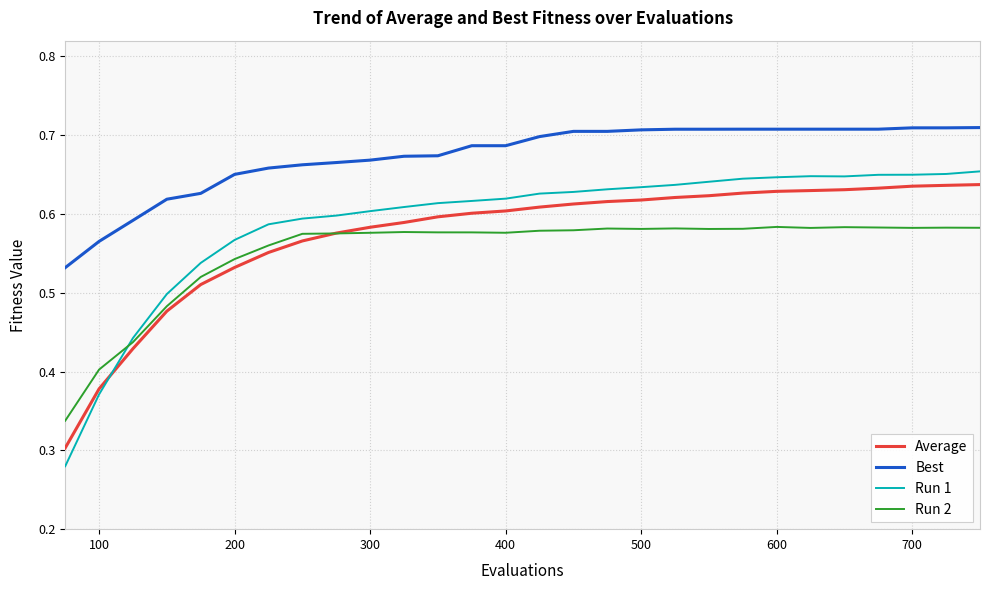

Does the chart display data point markers on the line(s)?

No